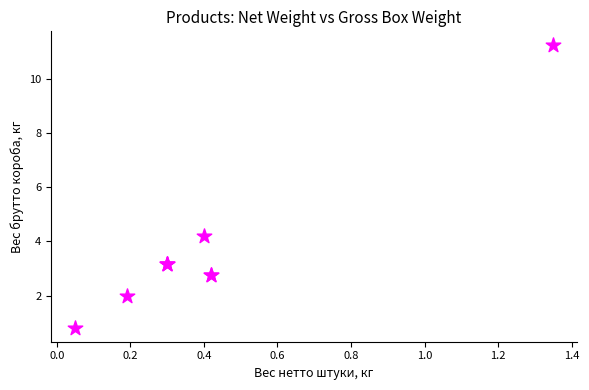

What Y value in the scatter plot is closest to 6?

4.2